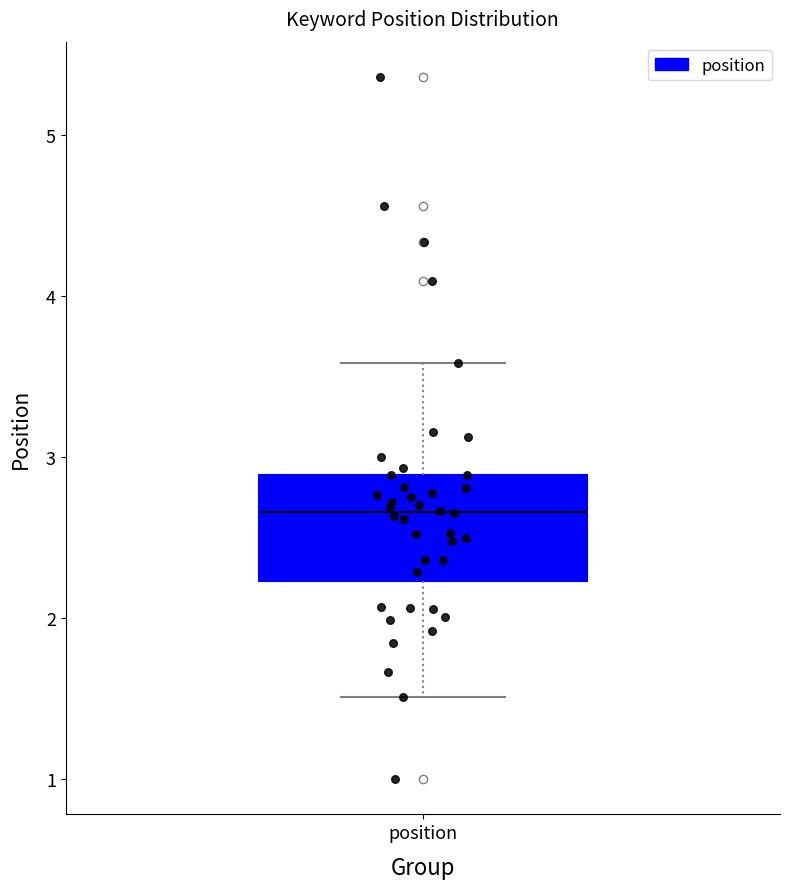

Transcribe this box plot: give where the median line is, the range the box spans, and where the two whiskers end, as read against the y-axis. The values are not printed on the chart, so give them approximately, as read against the axis.

median 2.7, box 2.2 to 2.9, whiskers 1.5 to 3.6